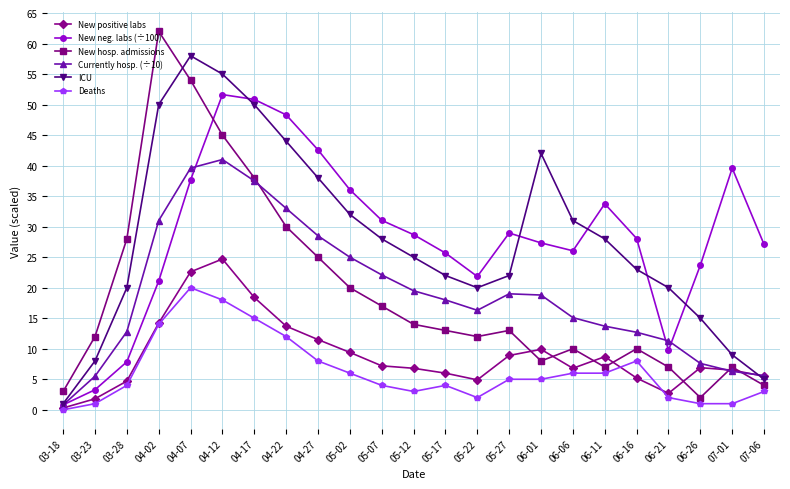

True or false: Deaths has more than 0 points higher than both neighbors.

True